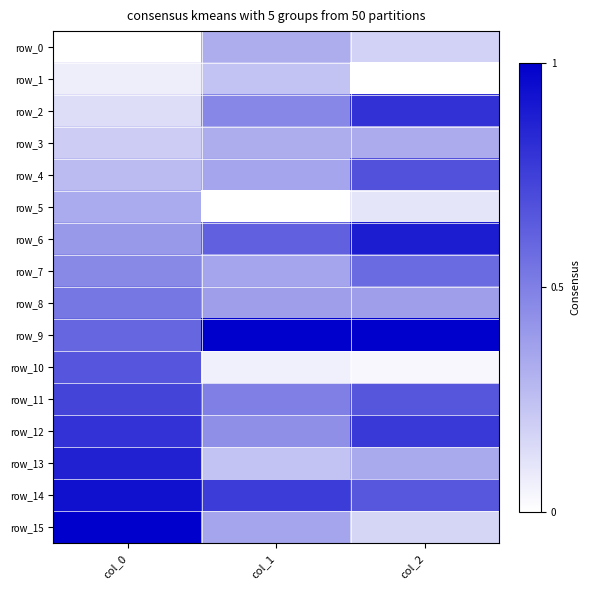

List the series in order of their peak value, highest first.

row_9, row_15, row_14, row_6, row_13, row_2, row_12, row_11, row_4, row_10, row_7, row_8, row_5, row_3, row_0, row_1